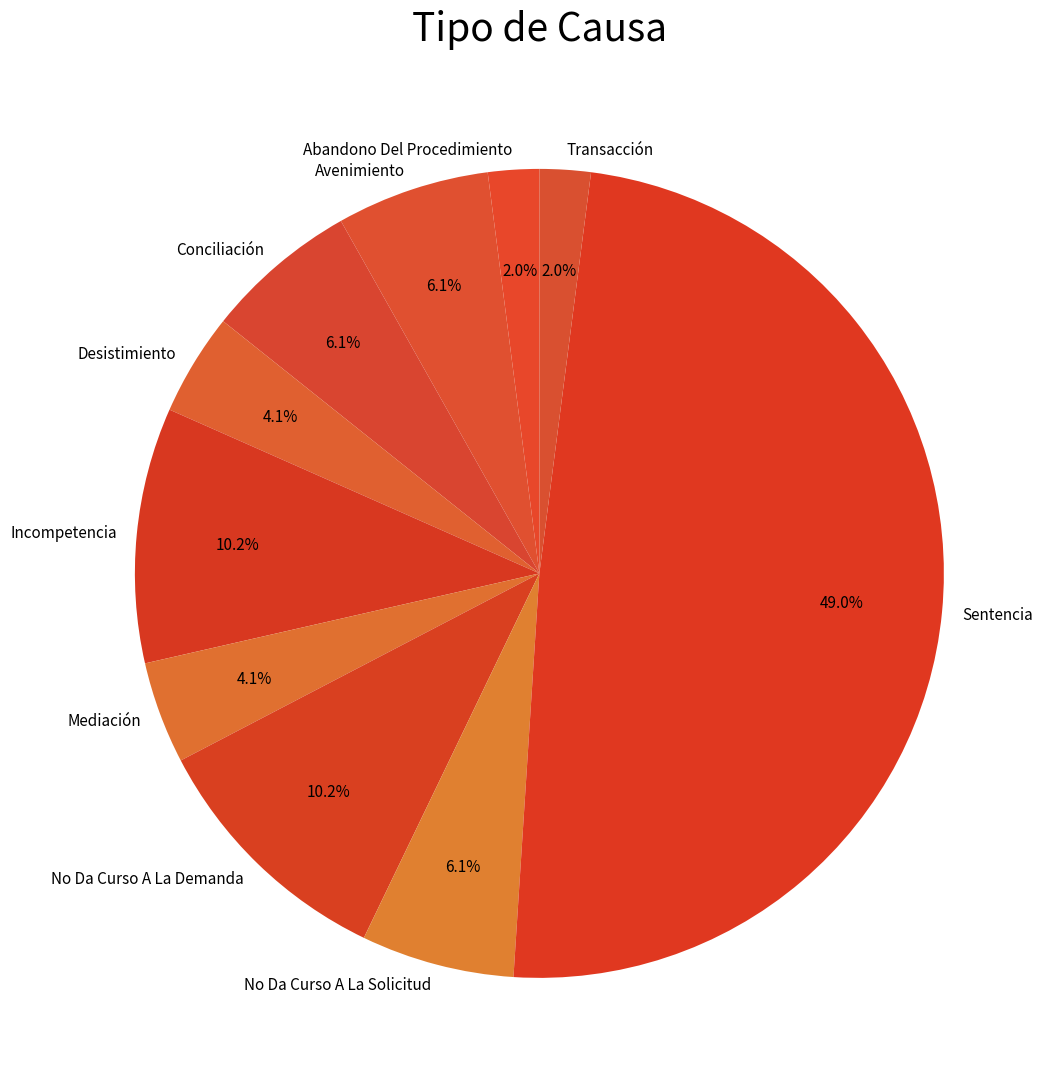

To the nearest percent, what is the difference between the No Da Curso A La Demanda and No Da Curso A La Solicitud slice percentages?

4%